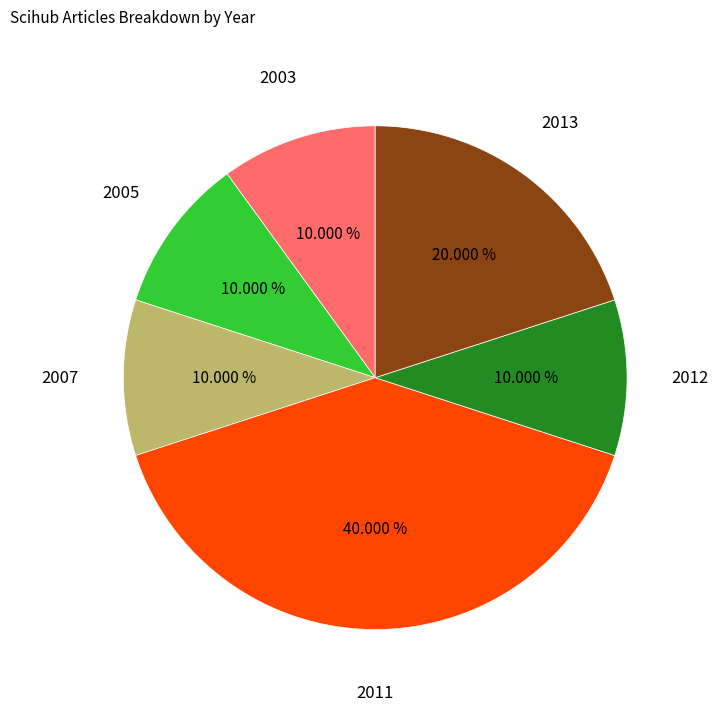

Count the number of slices in the pie.

6